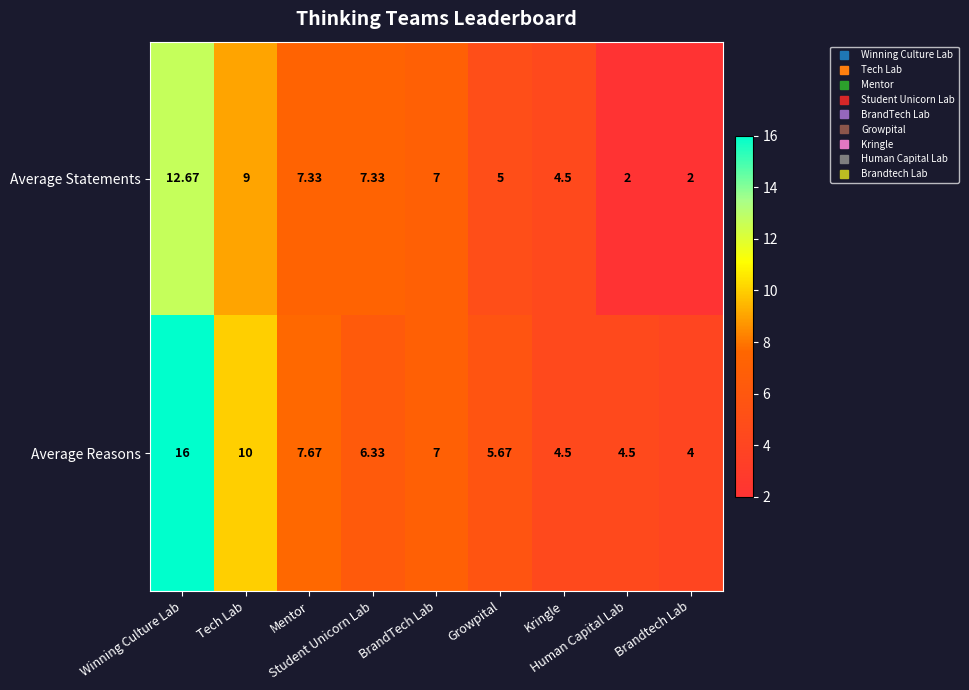

Rank the series by their average value, from highest to lowest.

Average Reasons, Average Statements